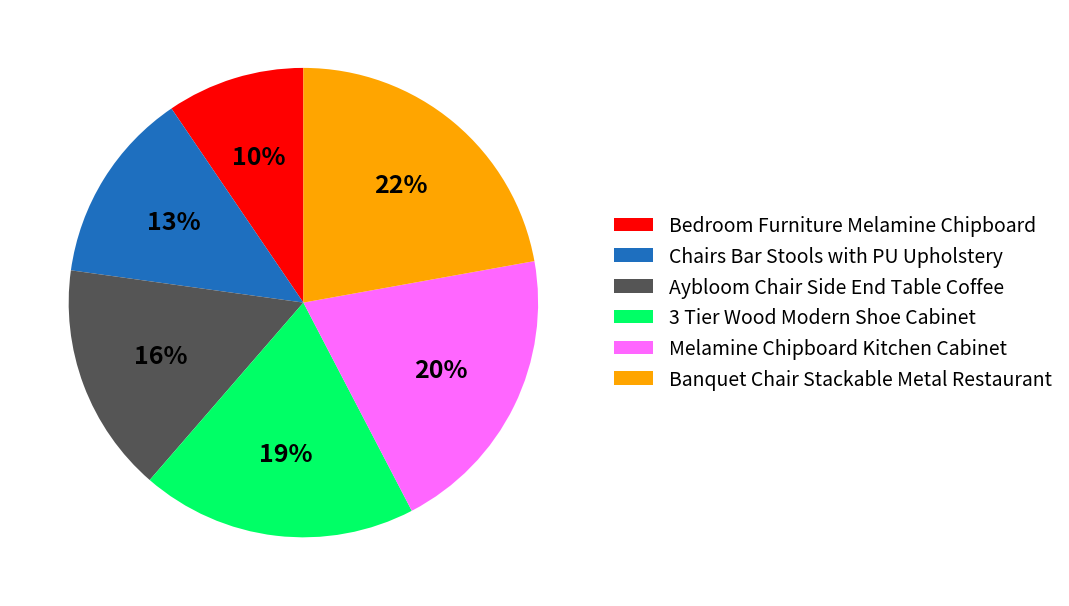

To the nearest percent, what portion does Banquet Chair Stackable Metal Restaurant represent?

22%